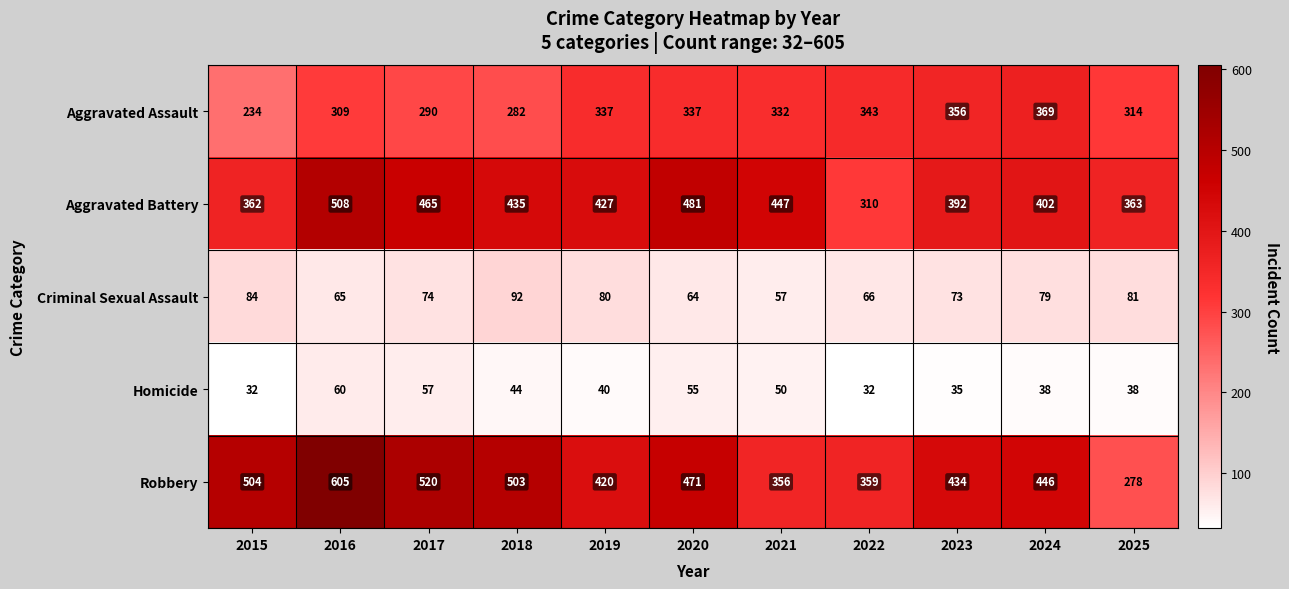

At which category does the chart reach its peak across all series?

2016